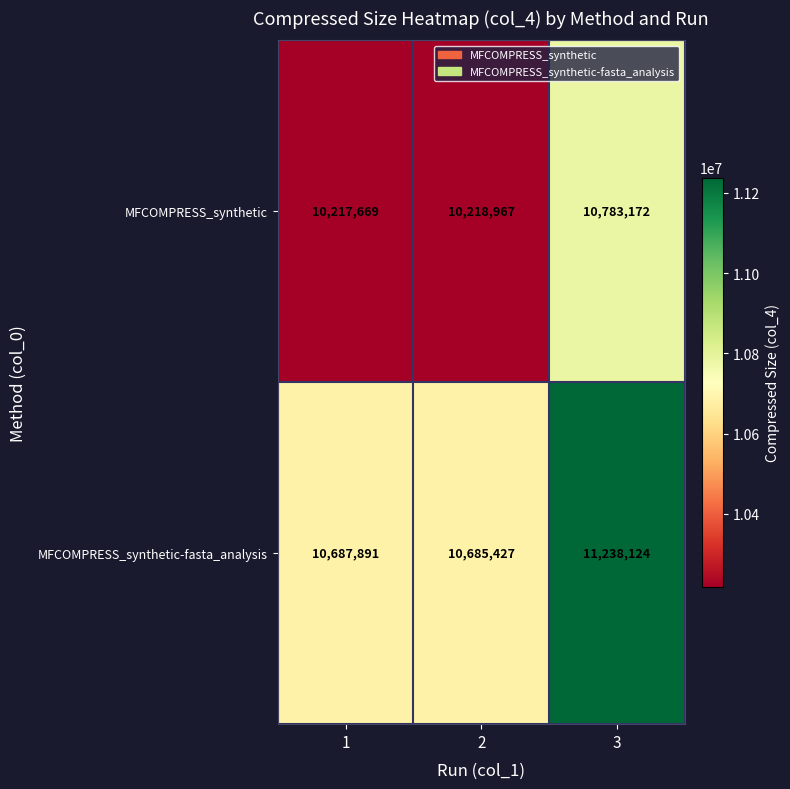

Rank the series by their average value, from lowest to highest.

MFCOMPRESS_synthetic, MFCOMPRESS_synthetic-fasta_analysis